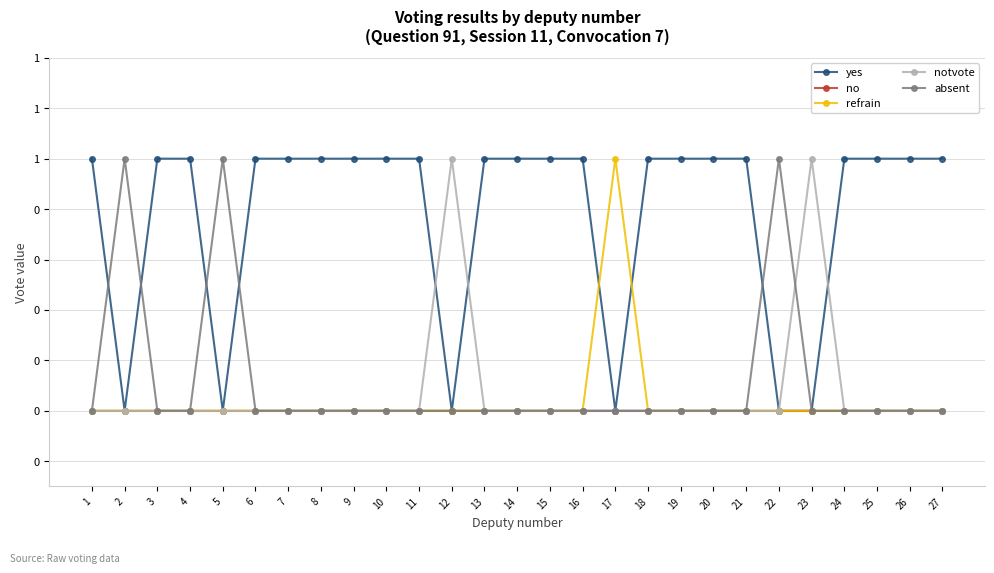

What is the value of the yes point at the 19th from the left?

1